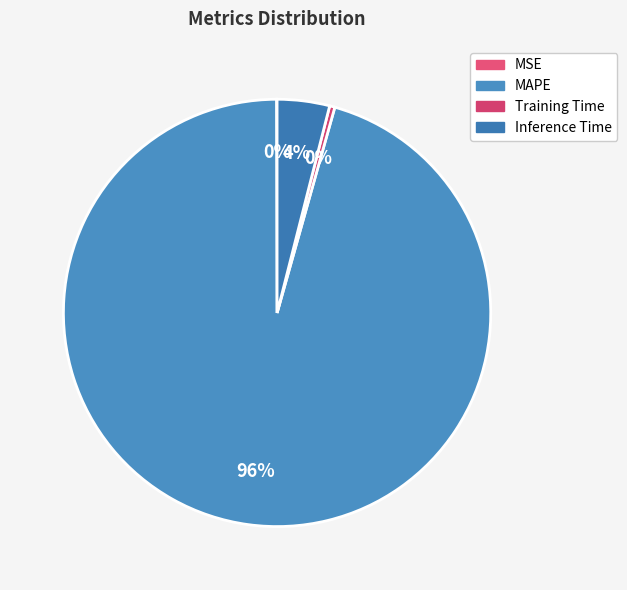

To the nearest percent, what is the difference between the largest and smallest slice percentages?

96%